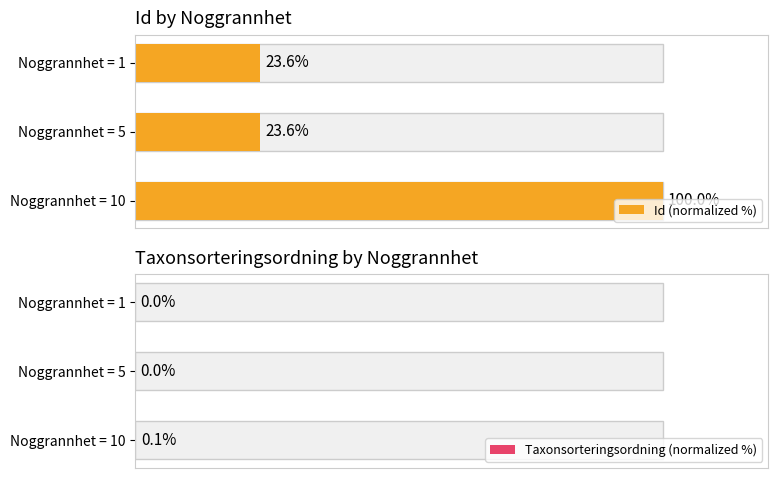

What is the maximum value for Id (normalized %)?

100.0